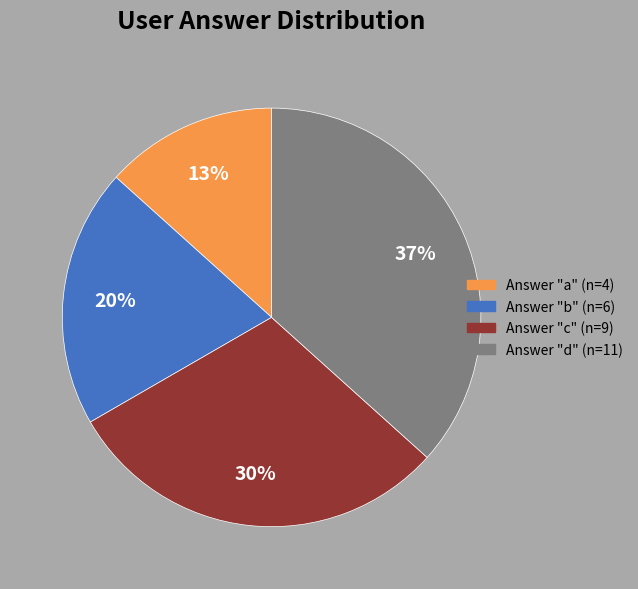

How many slices are in this pie chart?

4